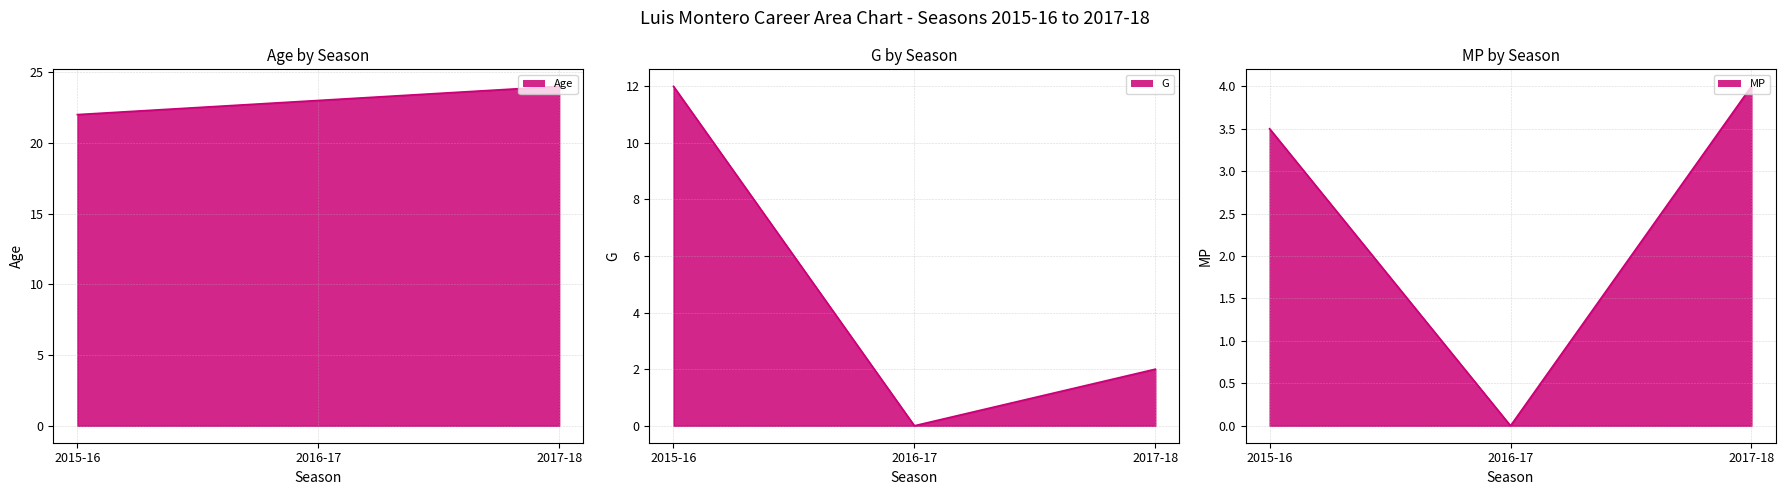

Is the value of G line at 2016-17 greater than the value of MP line at 2015-16?

No